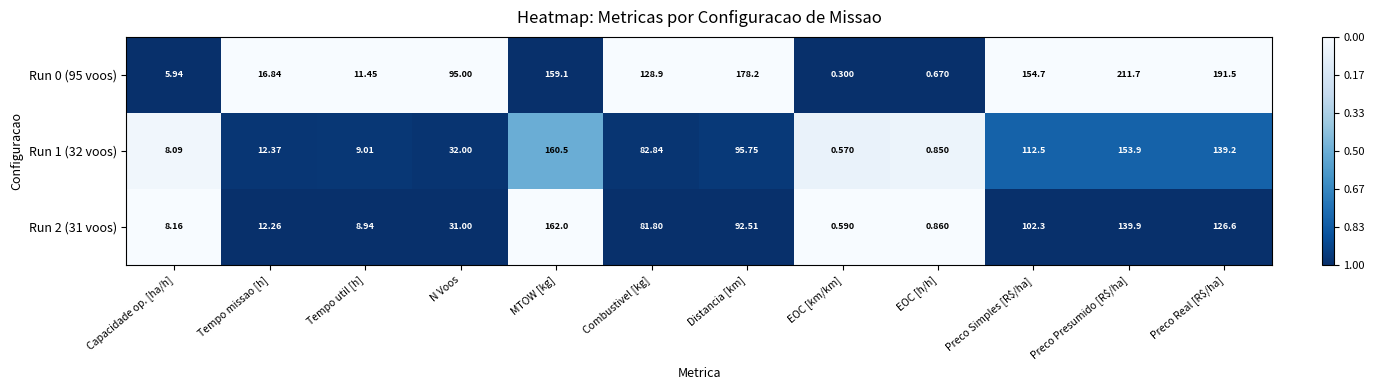

At which category does the chart reach its minimum across all series?

EOC [km/km]